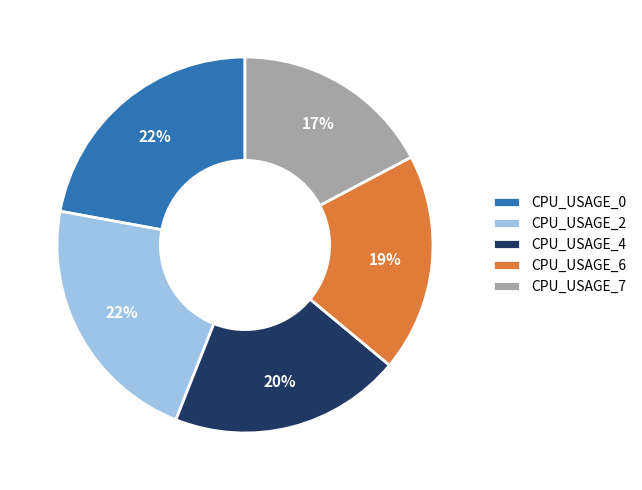

What percentage is the CPU_USAGE_4 slice, to the nearest percent?

20%